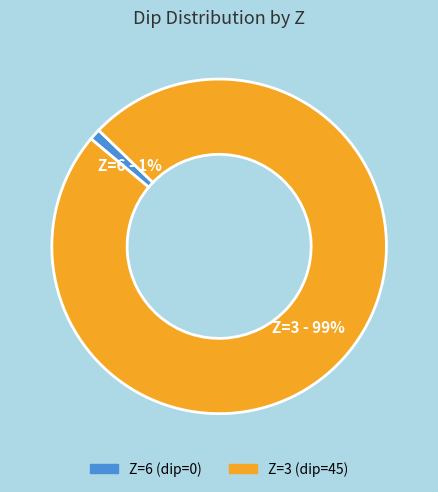

Does any single category account for the majority?

Yes